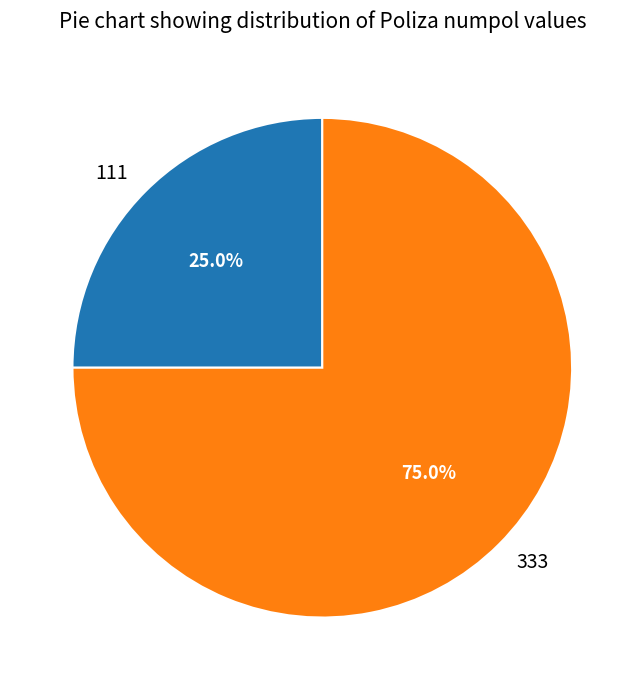

What percentage is the 333 slice, to the nearest percent?

75%